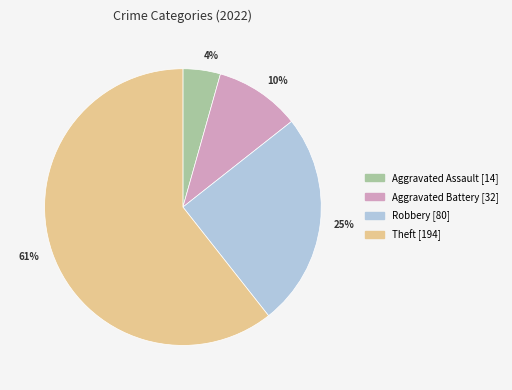

Do Aggravated Battery and Robbery together represent more than half of the pie?

No